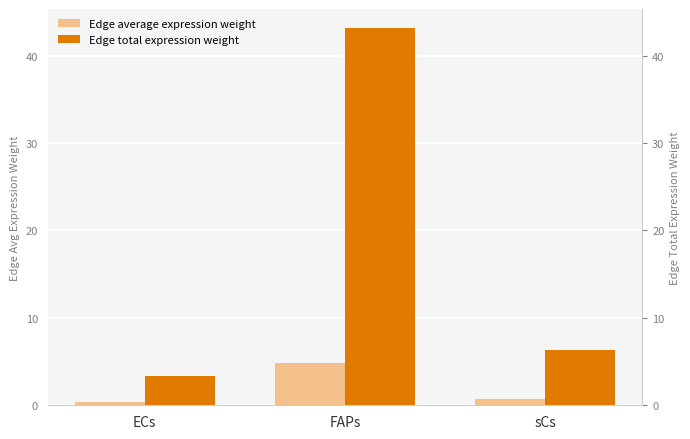

What value does the Edge total expression weight series have at sCs?

6.3